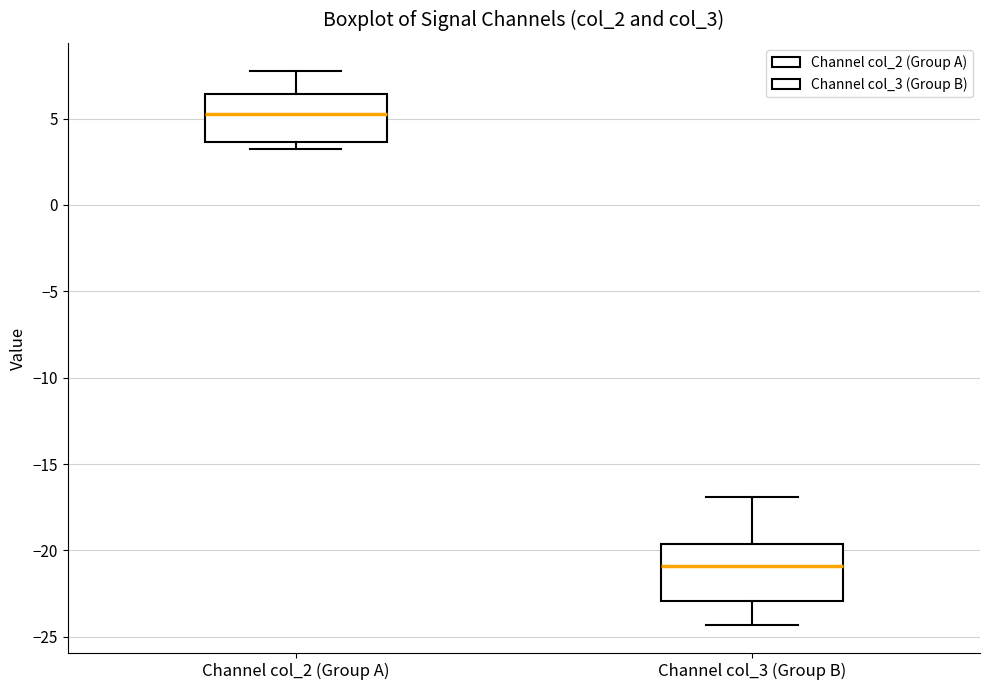

Comparing the boxes themselves (not the whiskers), which one is the tallest?

Channel col_3 (Group B)